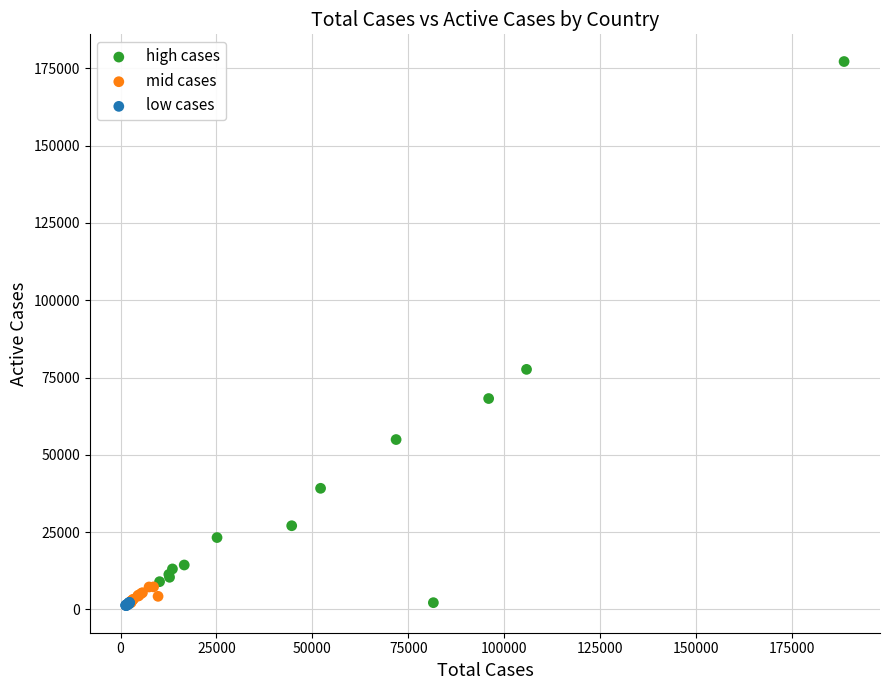

Which series reaches the maximum Y coordinate?

high cases